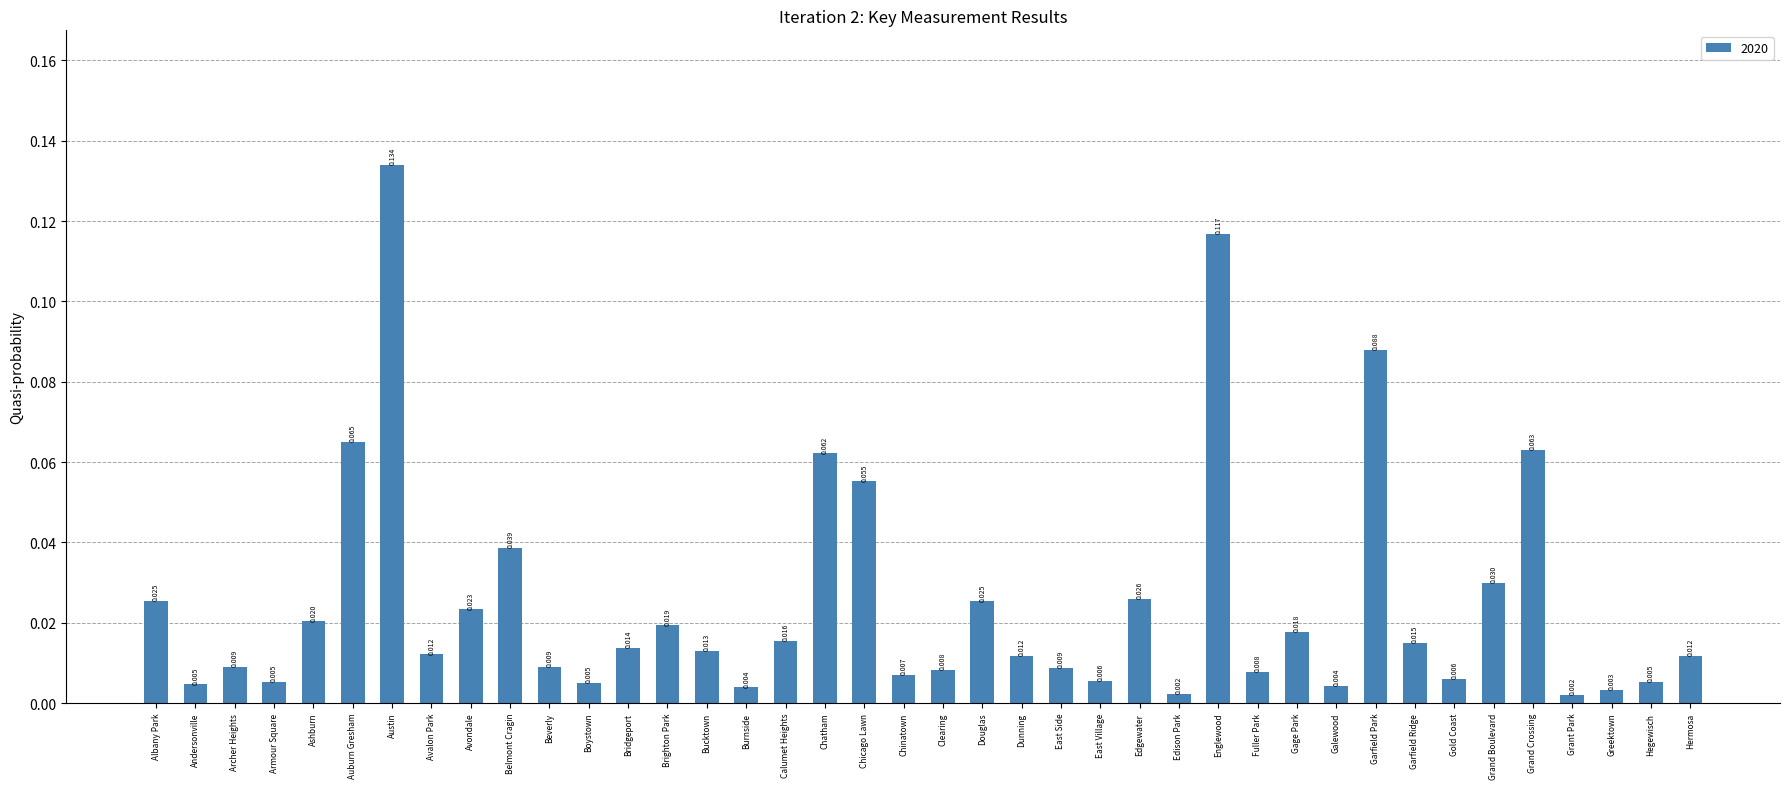

What is the label of the 12th bar from the right?

Fuller Park